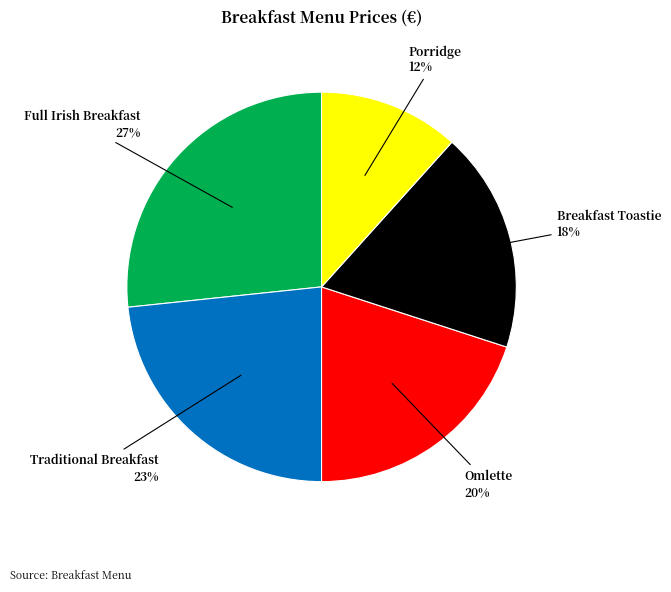

To the nearest percent, what percentage of the pie is Omlette?

20%